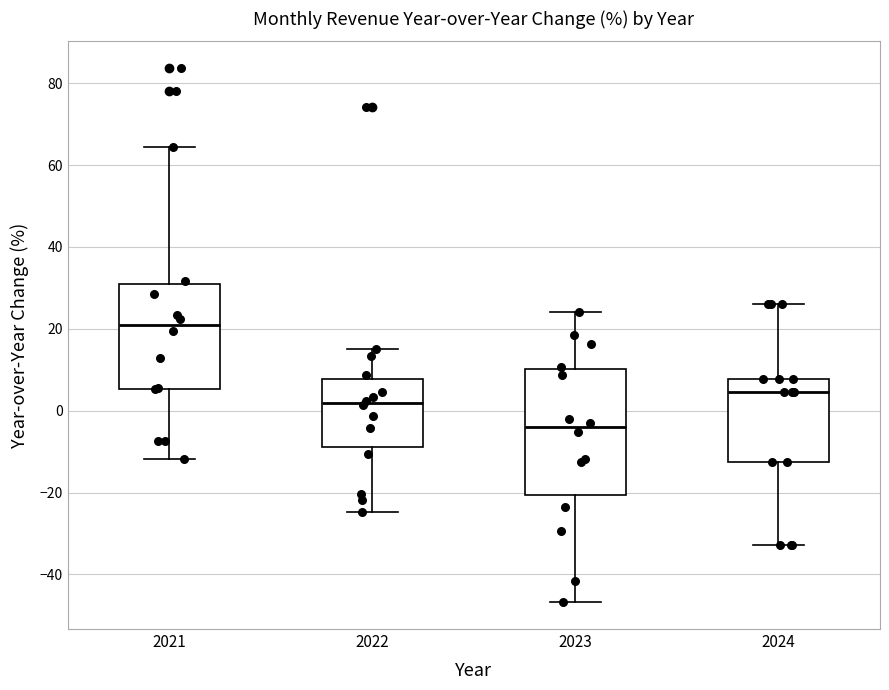

Reading left to right, read every box against the y-axis: the position of its median line, the range the box covers, and the ends of its whiskers. The values are not printed on the chart, so give them approximately, as read against the axis.

2021: median 20, box 6 to 30, whiskers -12 to 64
2022: median 2, box -8 to 8, whiskers -24 to 16
2023: median -4, box -20 to 10, whiskers -46 to 24
2024: median 4, box -12 to 8, whiskers -32 to 26